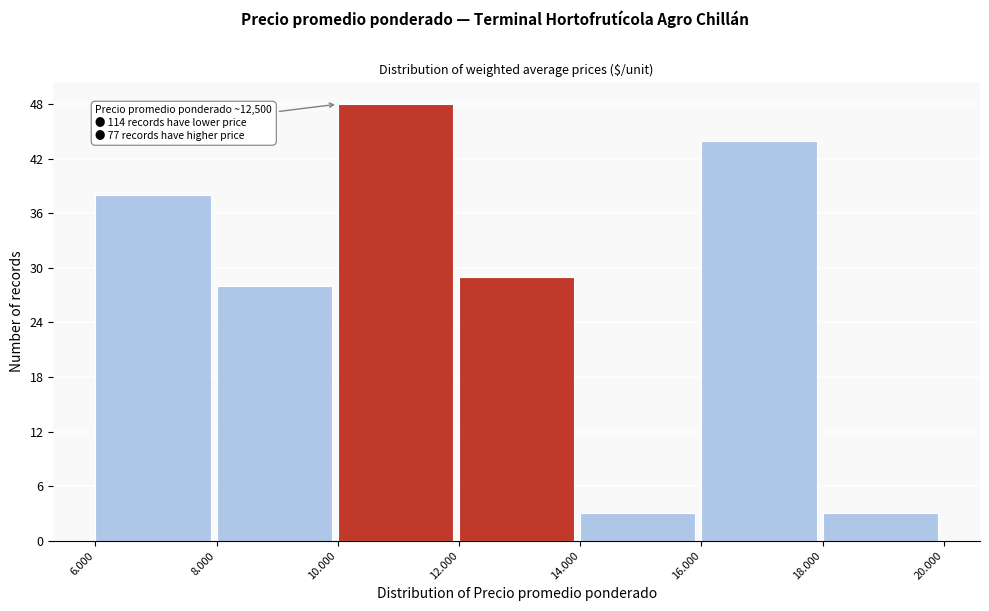

Reading left to right, what are all the values shown in this chart?

6.000=38	8.000=28	10.000=48	12.000=29	14.000=3	16.000=44	18.000=3